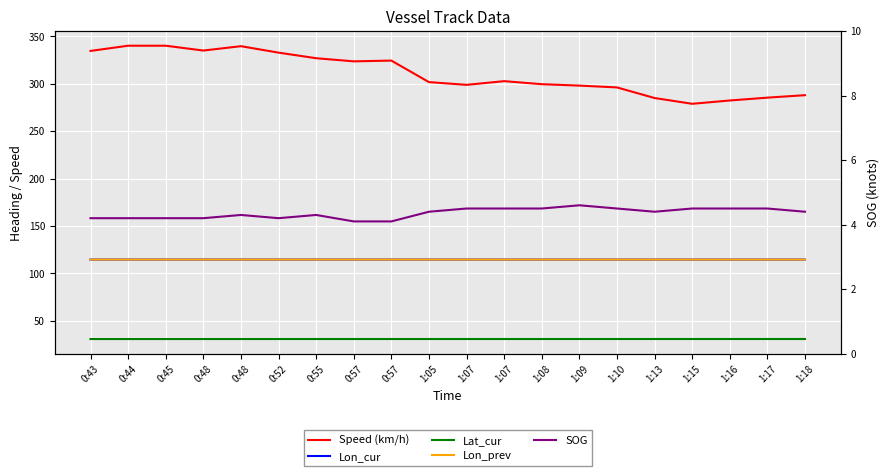

Read the SOG value at 0:45.

4.2